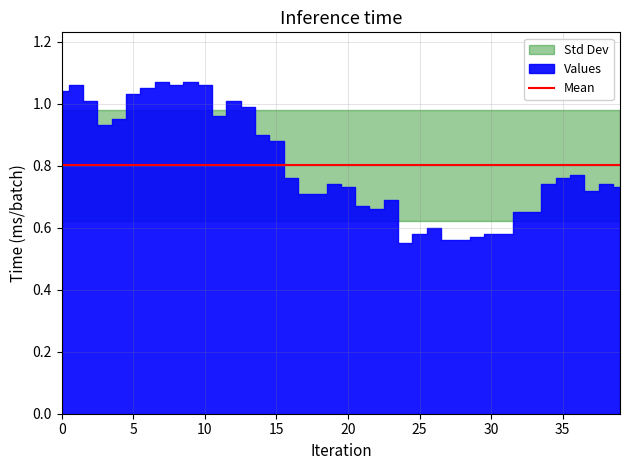

What is the difference between the maximum and second lowest values?

0.5